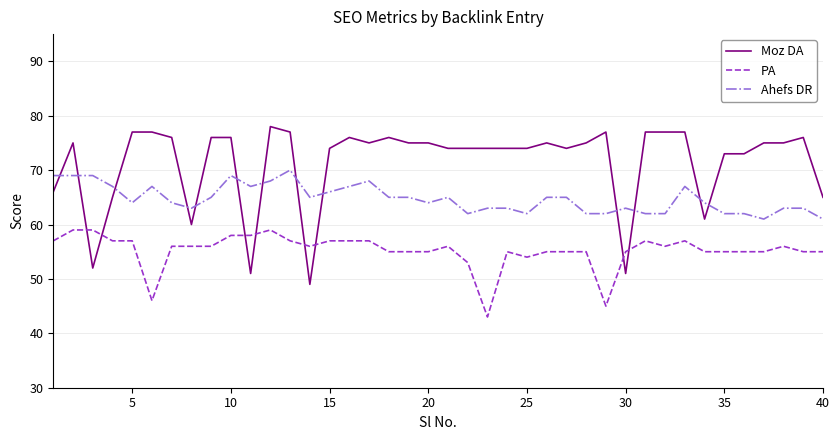

What is the minimum value for Moz DA?

49